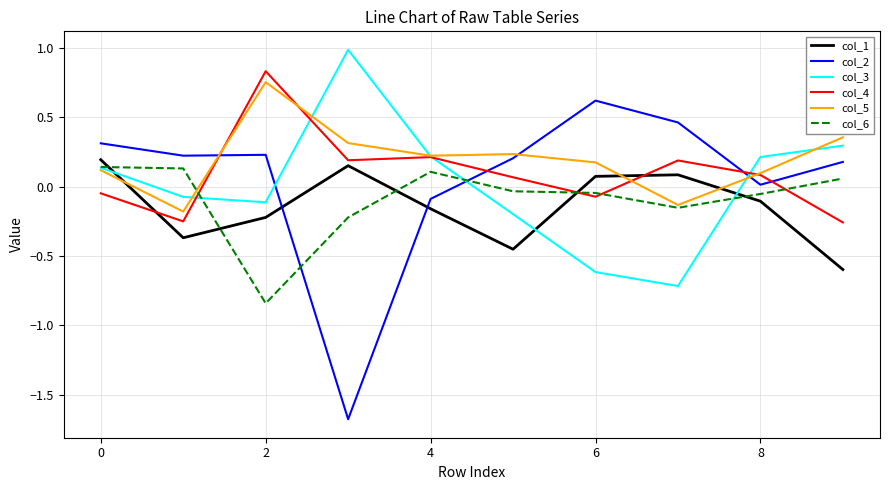

True or false: col_2 and col_1 intersect in this chart.

True